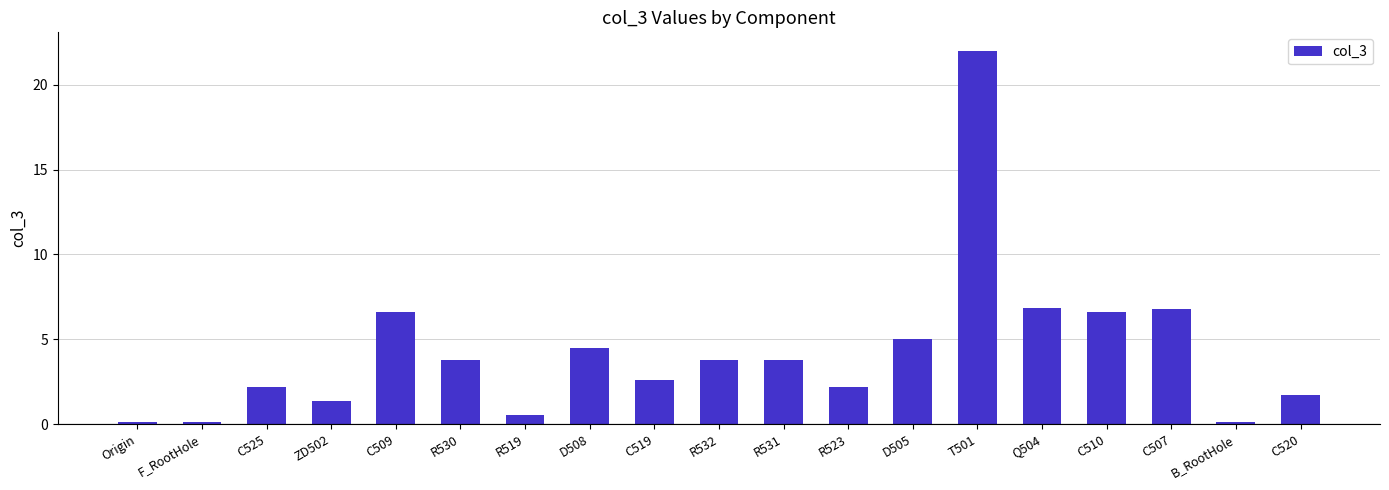

Where does the data first go above 3?

C509